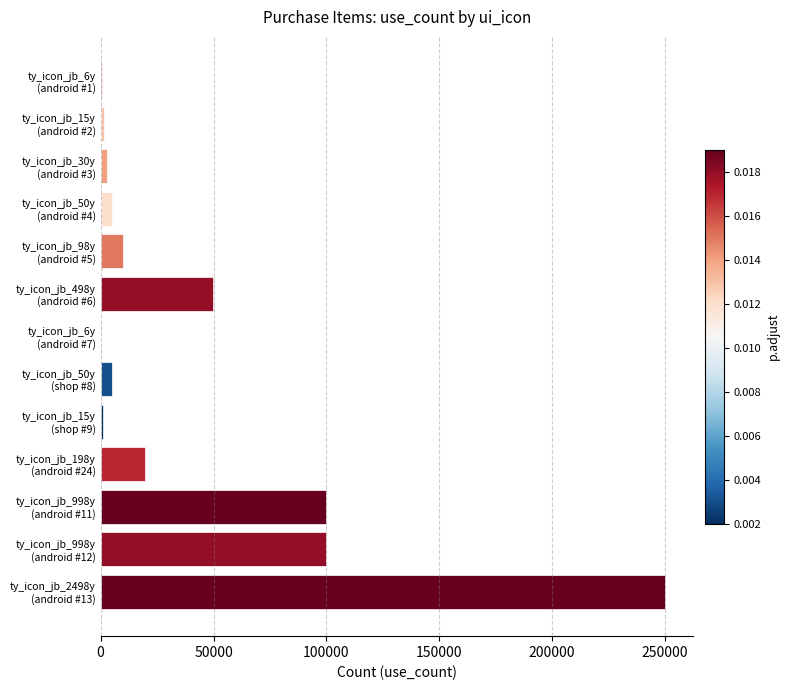

What is the average value?

41938